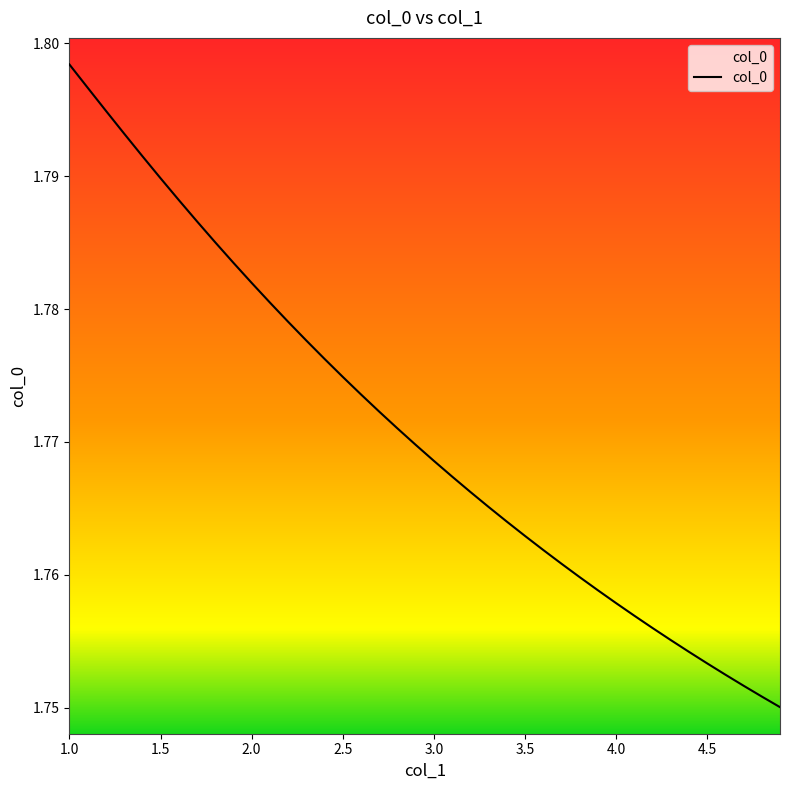

What is the greatest value displayed?

1.8